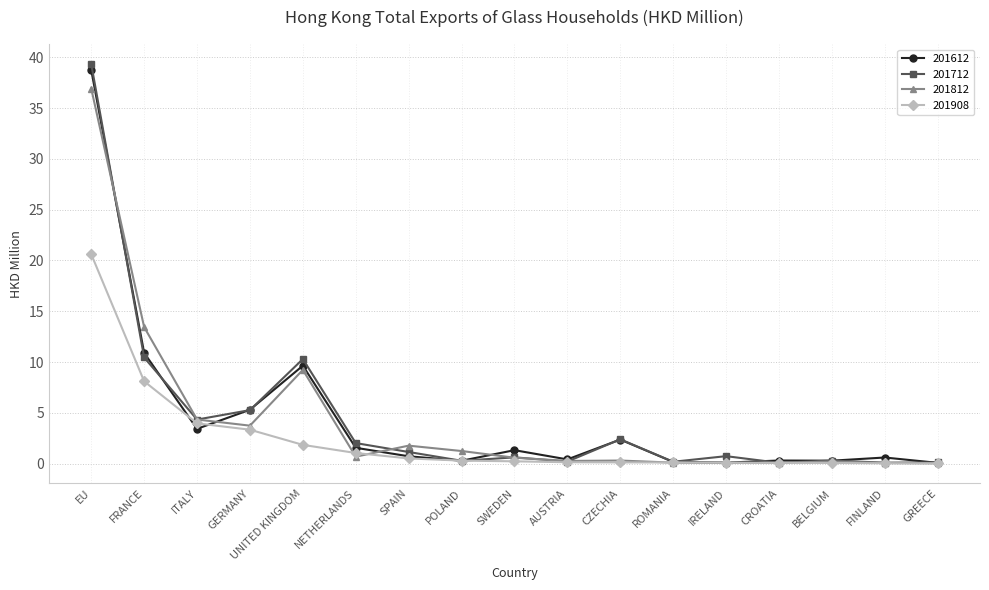

The value of 201712 at GERMANY is 5.3. True or false?

True